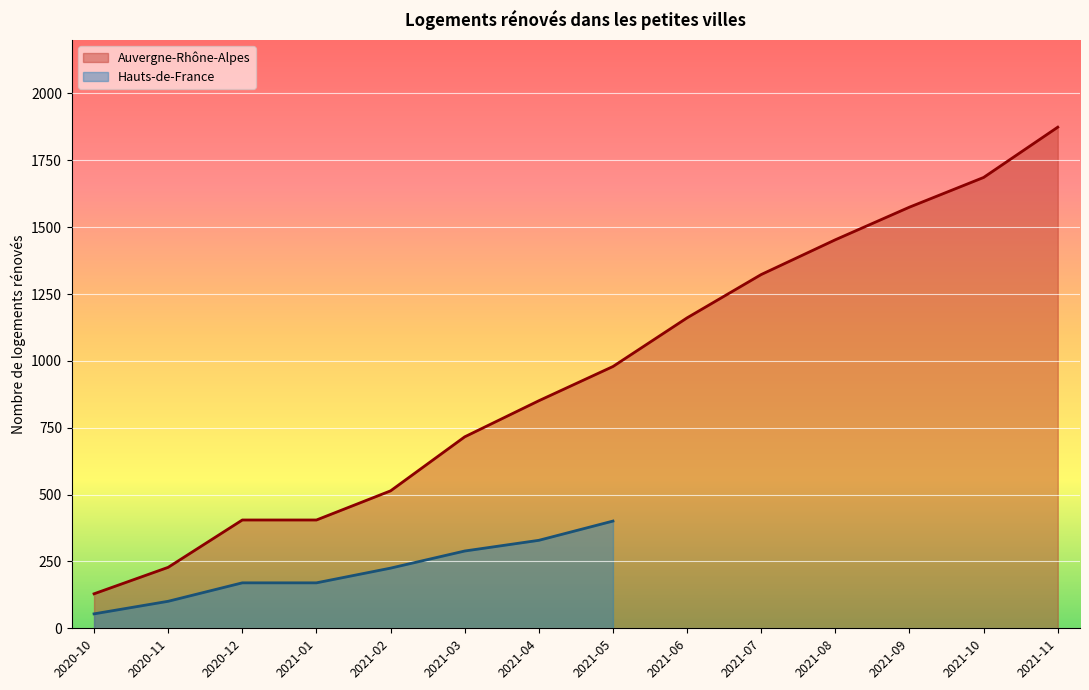

List the labels in order of value, smallest first.

2020-10, 2020-11, 2020-12, 2021-01, 2021-02, 2021-03, 2021-04, 2021-05, 2021-06, 2021-07, 2021-08, 2021-09, 2021-10, 2021-11